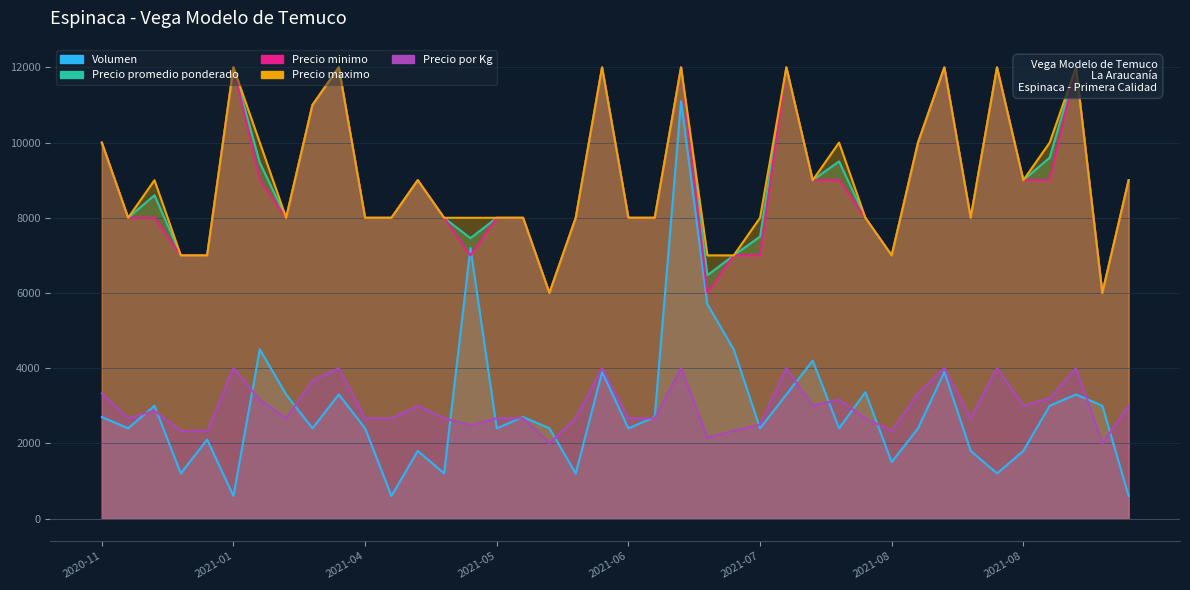

How many lines are shown in the chart?

5